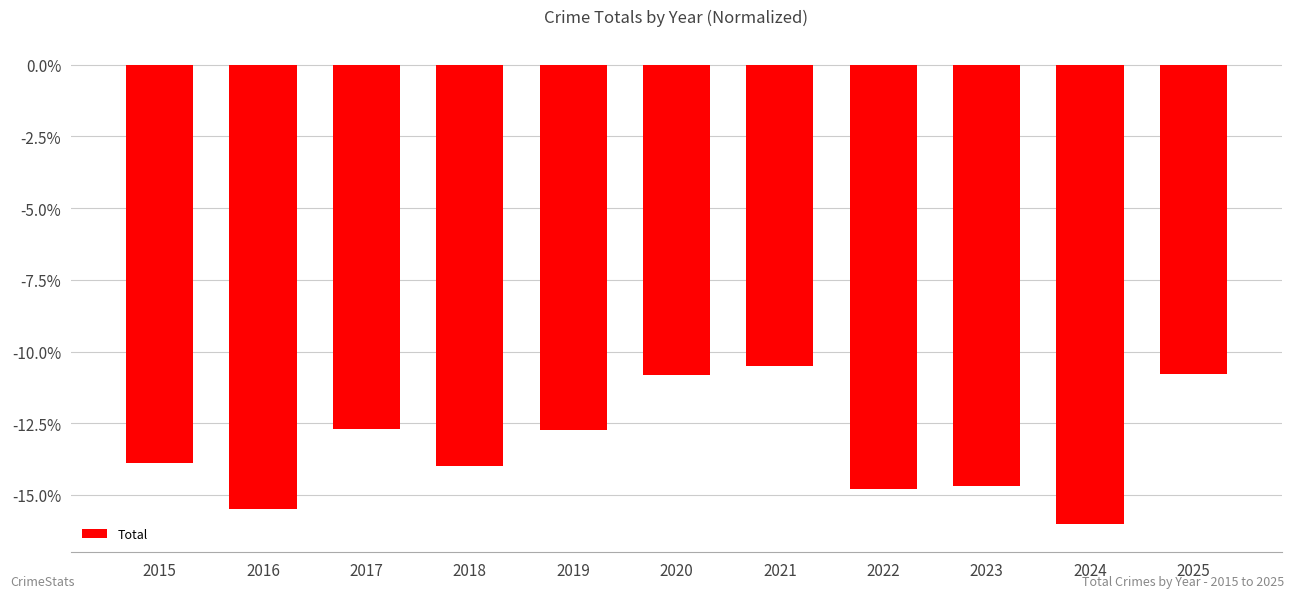

What is the difference between the maximum and minimum values?

5.5